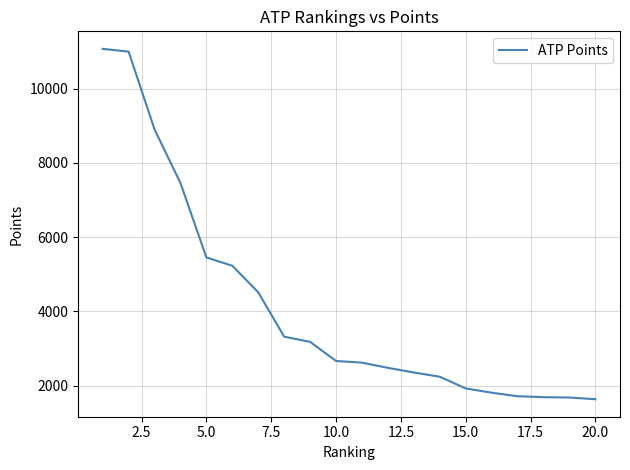

What is the minimum value shown in the chart?

1635